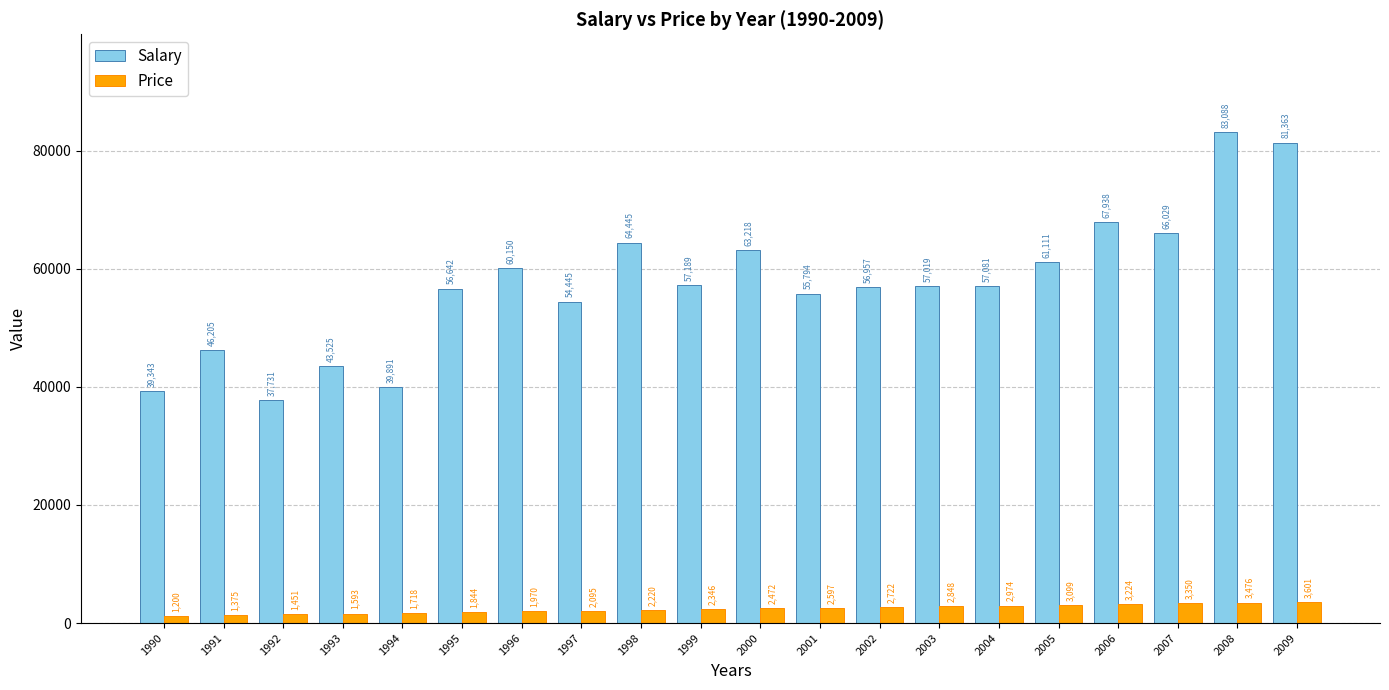

What is the value of the Price bar at the 15th from the left?

2973.5